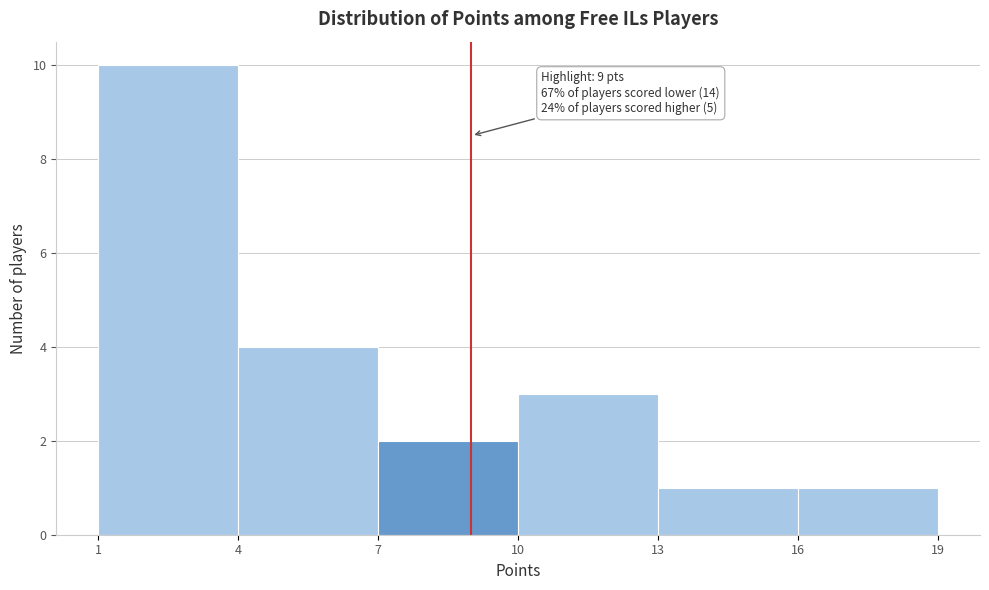

Which range on the x-axis has the tallest bar?

1 to 4